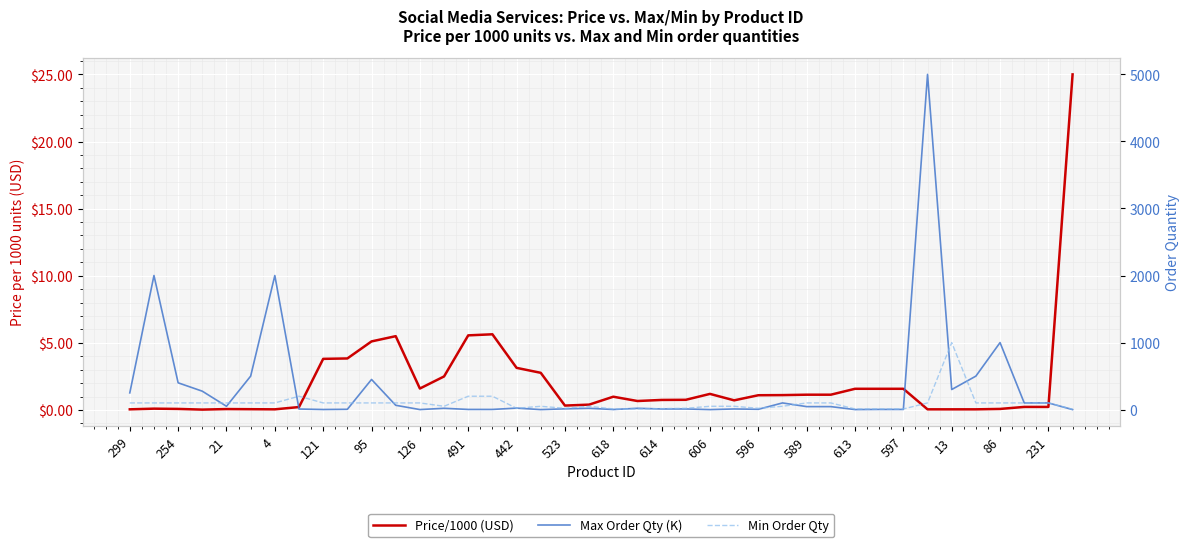

True or false: Price/1000 (USD) and Max Order Qty (K) cross at least once.

True